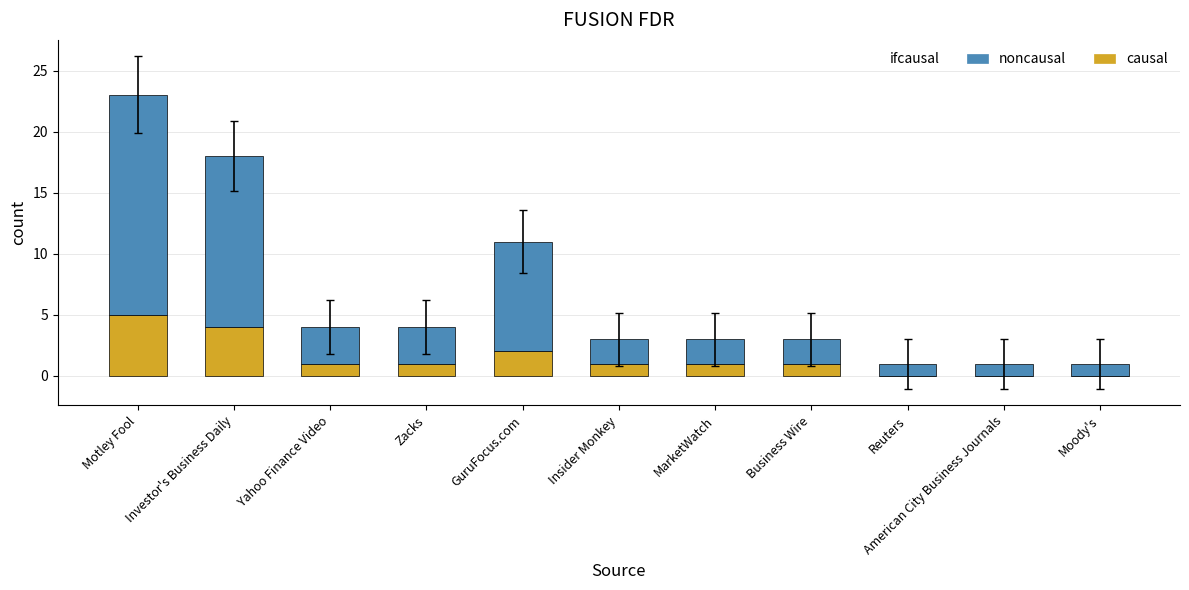

What is the total value across all series at GuruFocus.com?

11